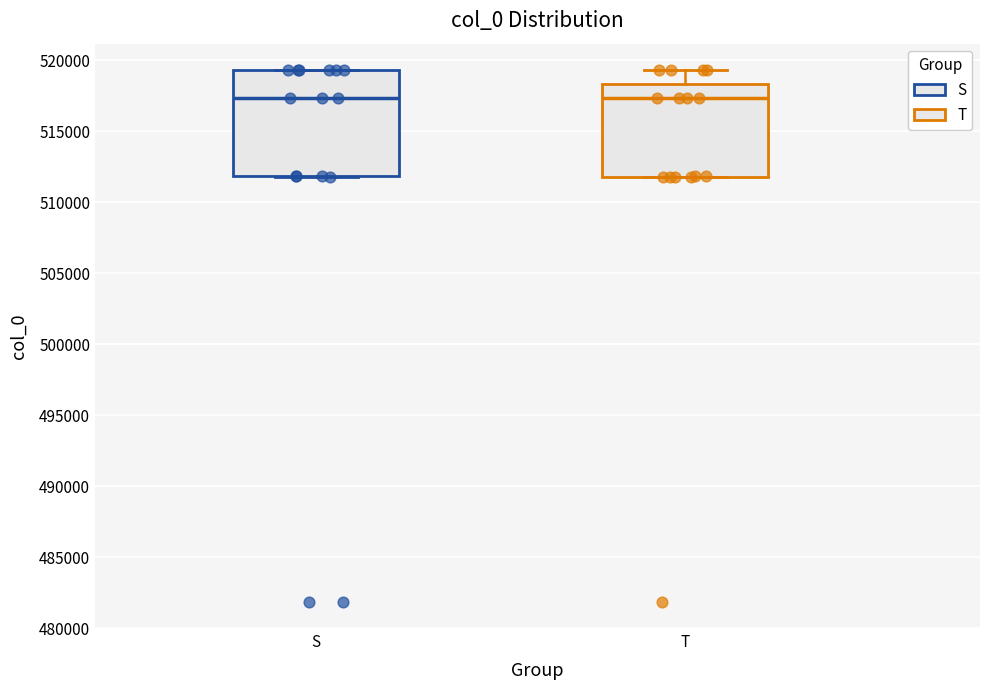

Reading left to right, read every box against the y-axis: the position of its median line, the range the box covers, and the ends of its whiskers. The values are not printed on the chart, so give them approximately, as read against the axis.

S: median 517500, box 512000 to 519500, whiskers 512000 to 519500
T: median 517500, box 512000 to 518500, whiskers 512000 to 519500